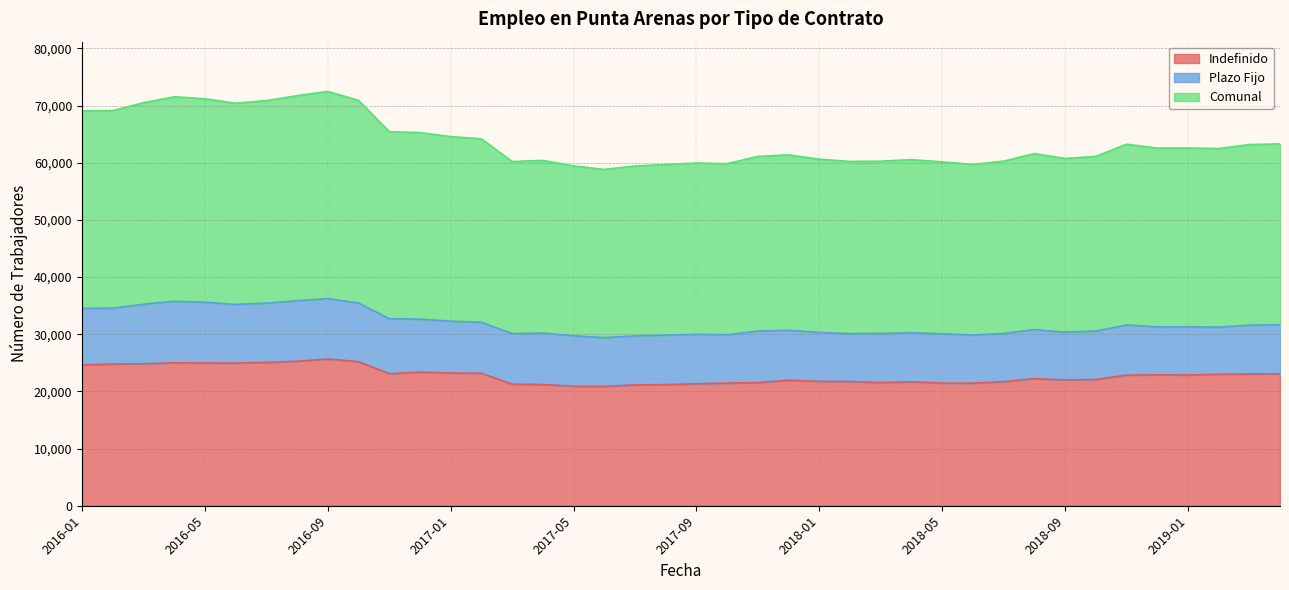

Which has a higher value, 2017-07 or 2018-11?

2018-11